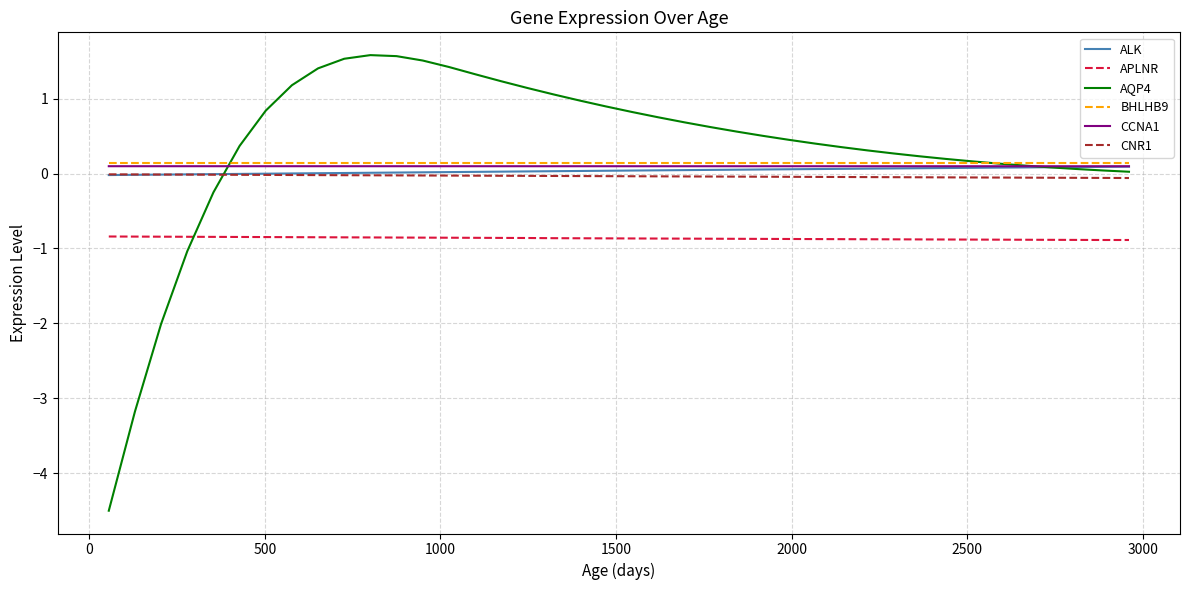

What are all the series names shown in the legend?

ALK, APLNR, AQP4, BHLHB9, CCNA1, CNR1